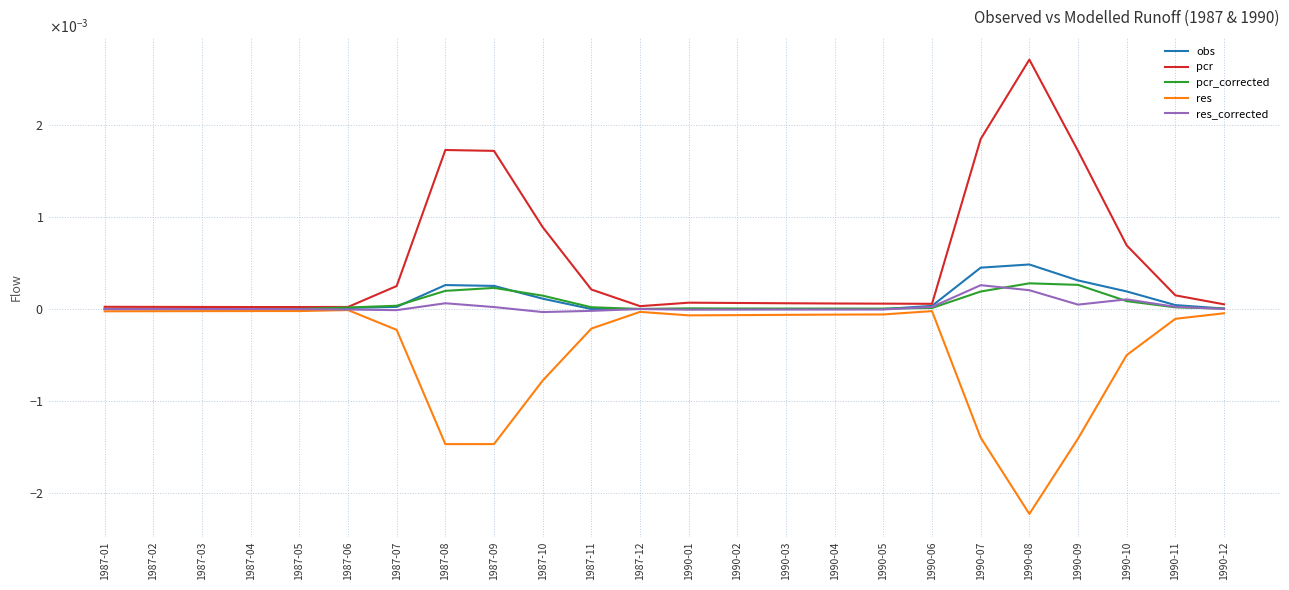

Rank the categories by obs value from highest to lowest.

1990-08, 1990-07, 1990-09, 1987-08, 1987-09, 1990-10, 1987-10, 1990-11, 1990-06, 1987-07, 1987-06, 1990-12, 1987-12, 1990-01, 1987-01, 1987-02, 1987-03, 1987-04, 1987-05, 1987-11, 1990-02, 1990-03, 1990-04, 1990-05